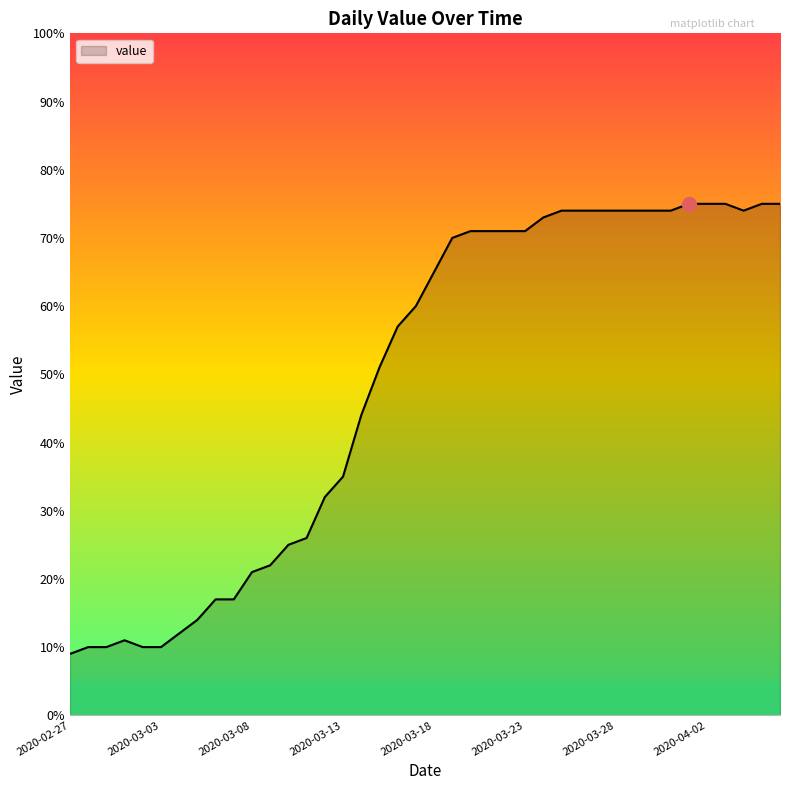

What is the greatest value displayed?

75